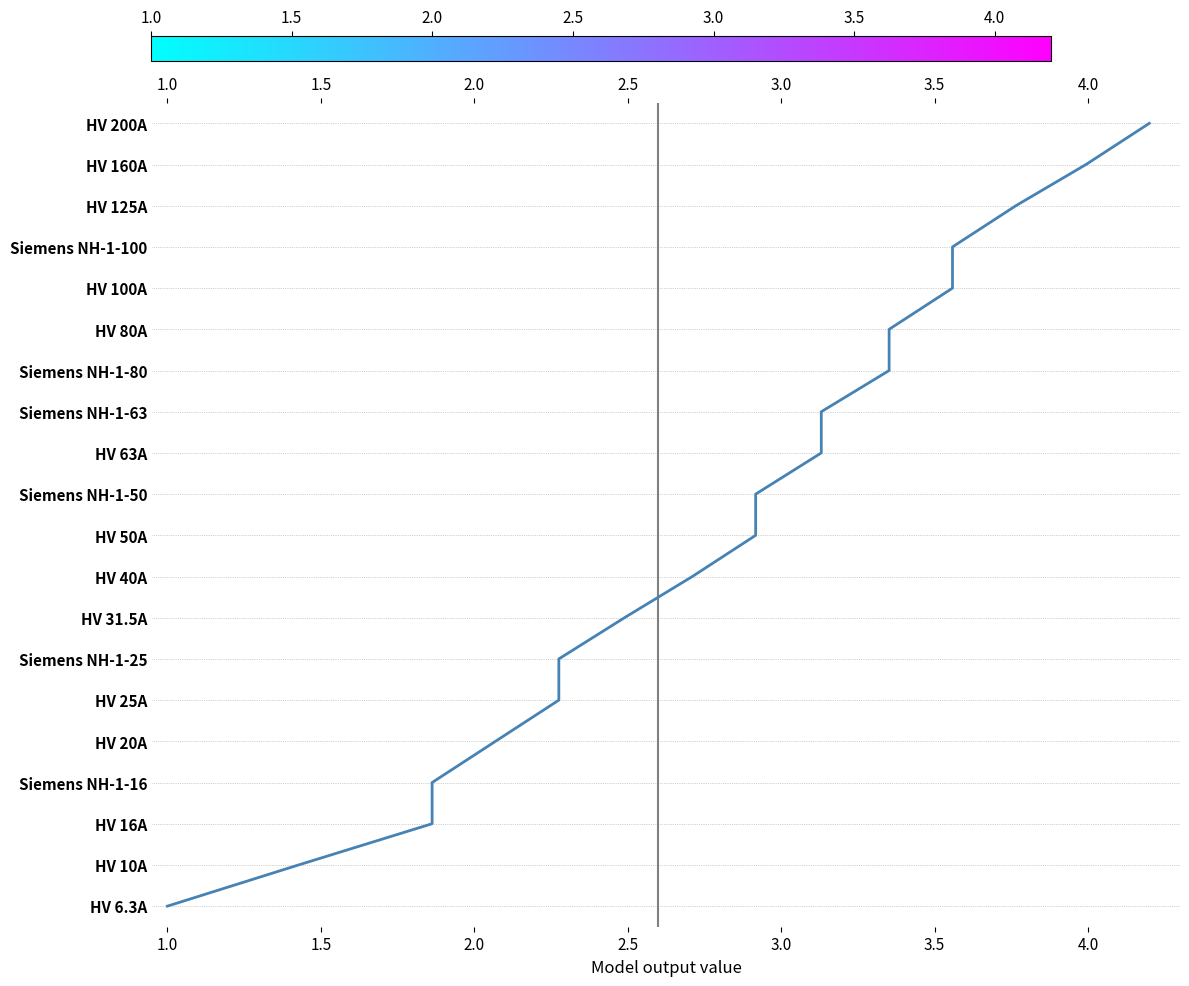

What position from the right is 1.0?

20